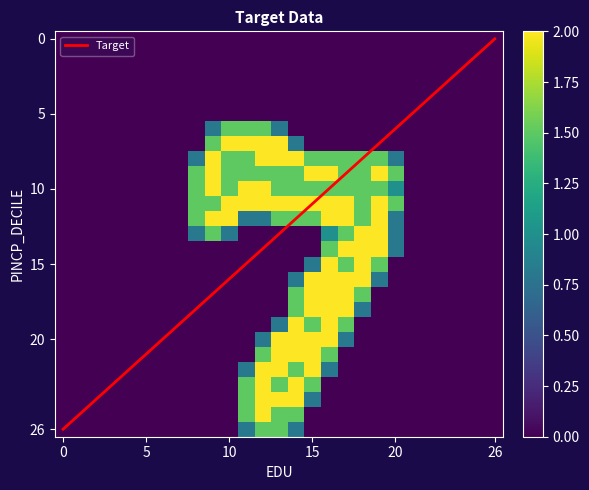

Is it true that Target equals 39.0 at 0?

False